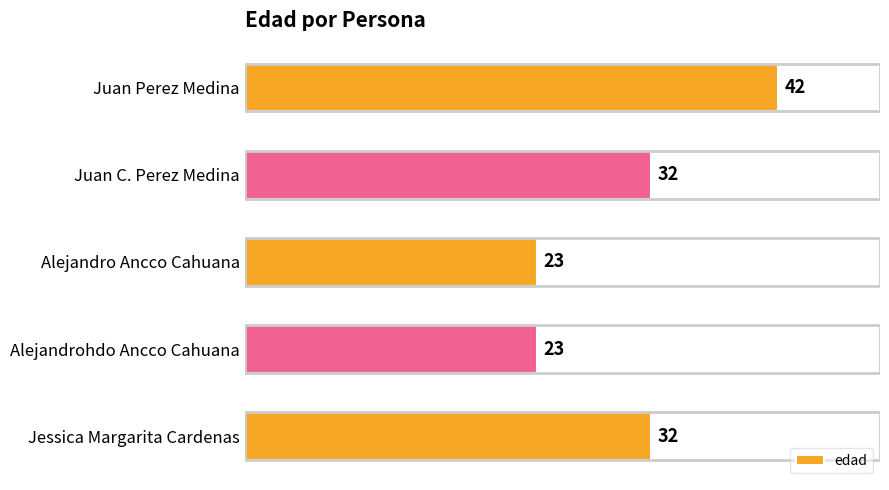

What is the difference between the maximum and minimum values?

19